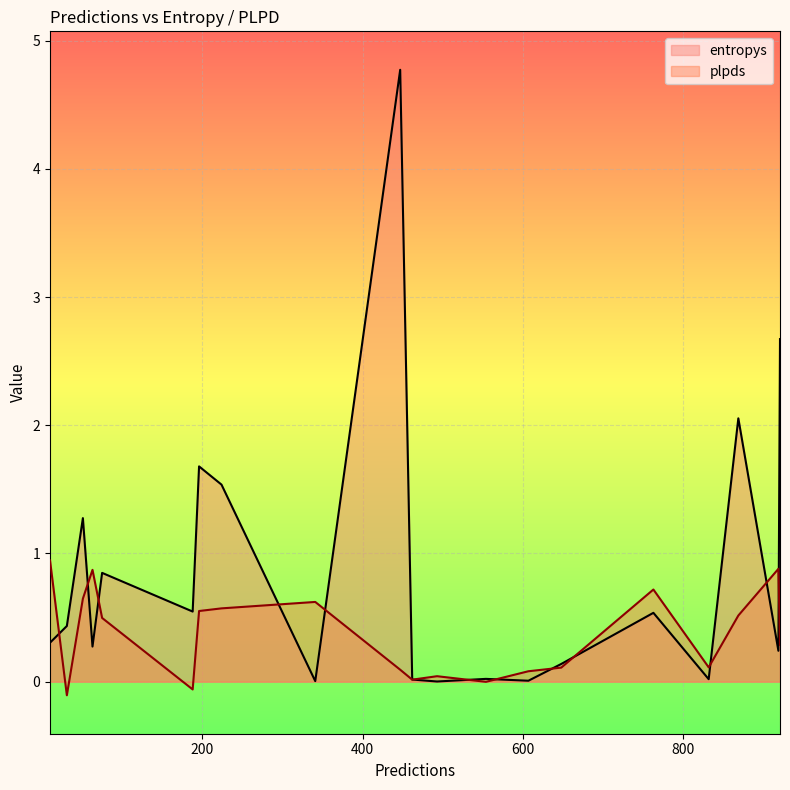

True or false: plpds has a value of 0.2 at 447.

False